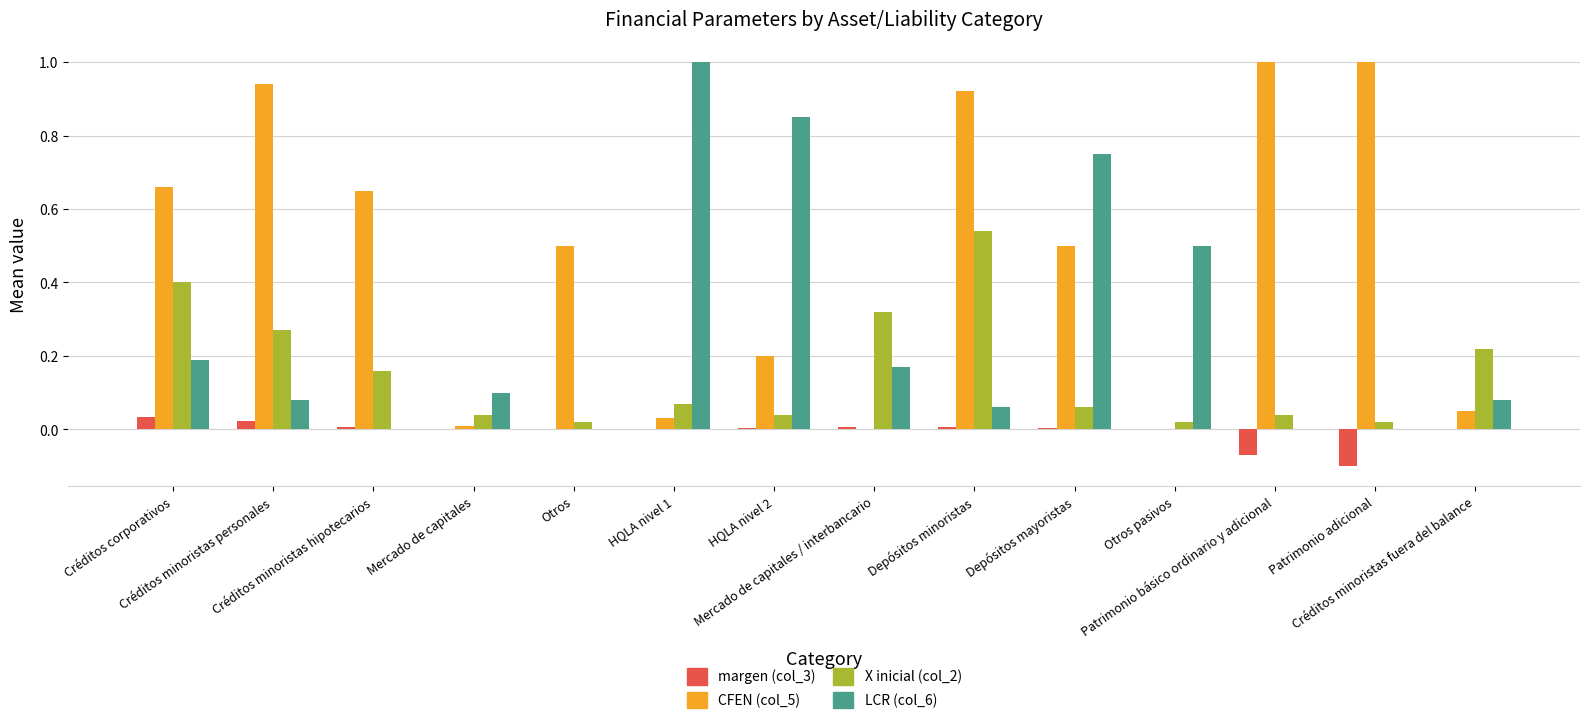

What is the sum of all CFEN (col_5) values?

6.5